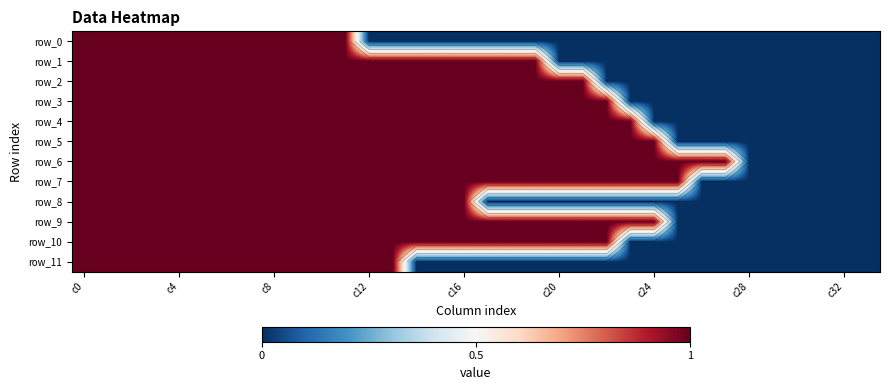

What is the difference between the maximum and minimum values in the row_5 series?

1